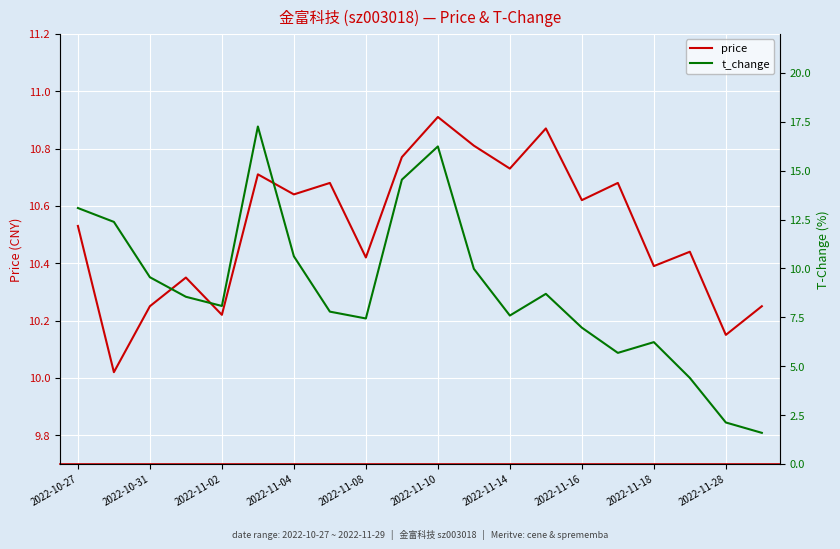

How many data points does each series have?

20